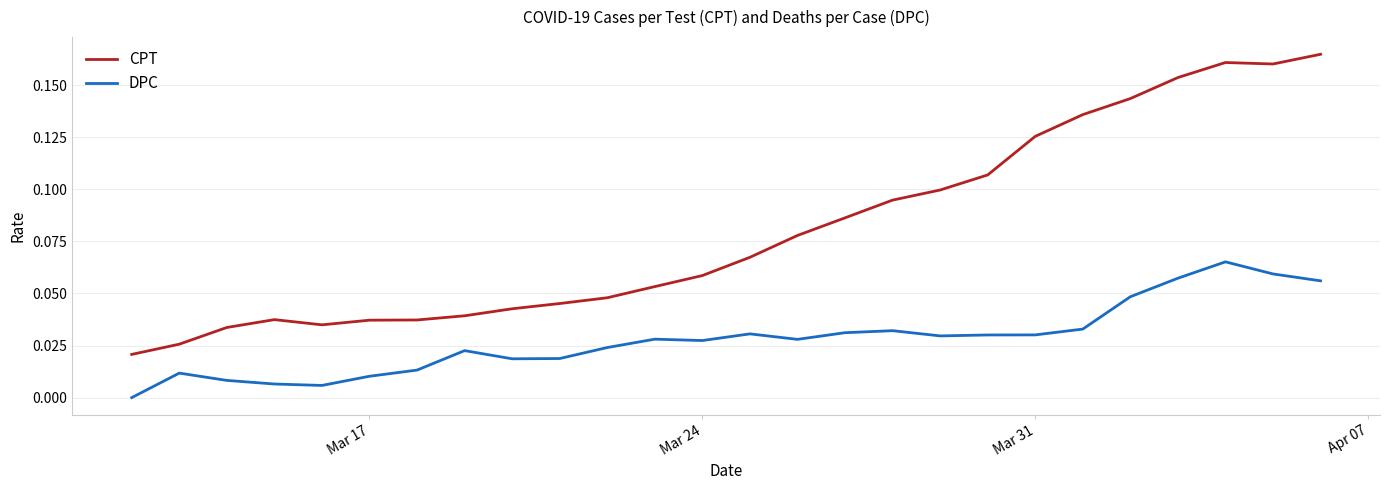

In CPT, how many points are higher than both neighbors (excluding endpoints)?

2